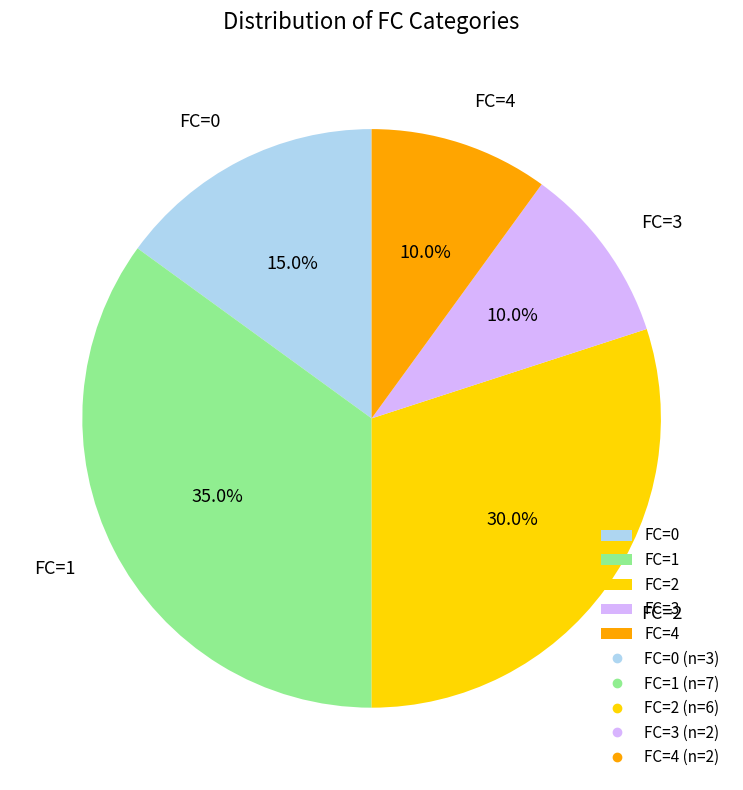

Count the number of slices in the pie.

5